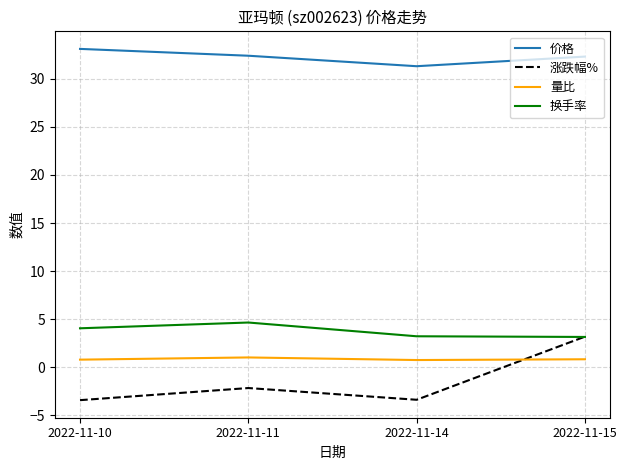

Rank the series at 2022-11-11 from highest to lowest value.

价格, 换手率, 量比, 涨跌幅%